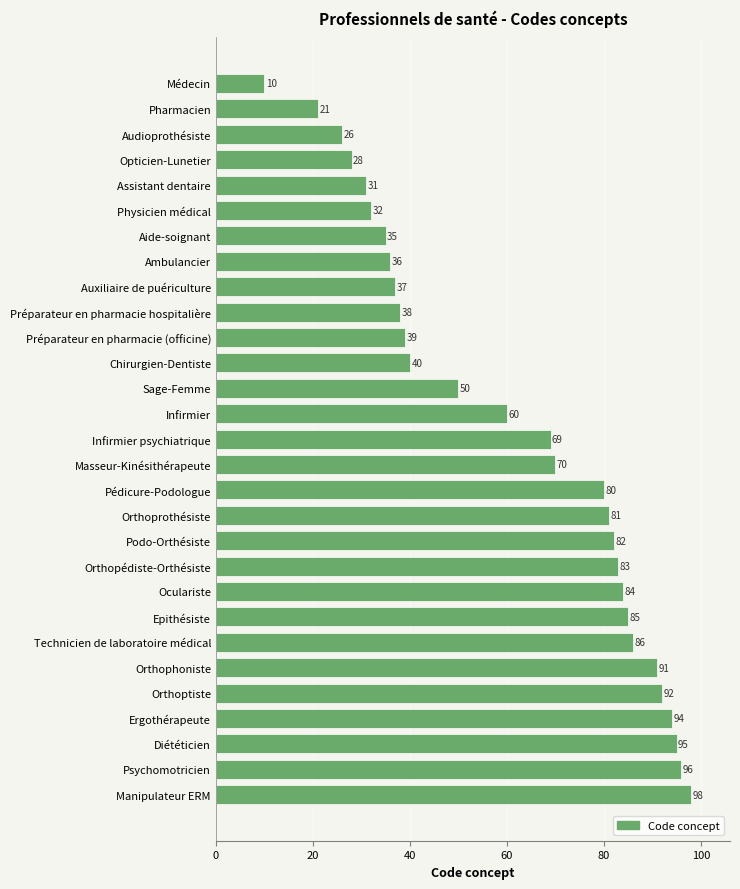

Reading top to bottom, what are all the values shown in this chart?

10	21	26	28	31	32	35	36	37	38	39	40	50	60	69	70	80	81	82	83	84	85	86	91	92	94	95	96	98